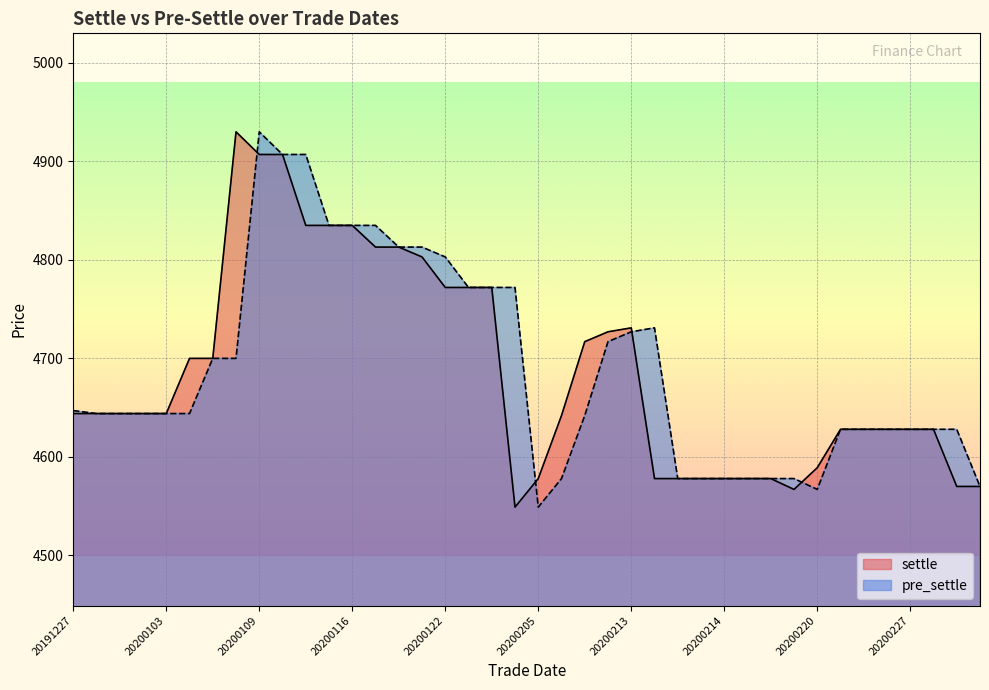

List the series in order of their overall mean, highest first.

pre_settle, settle